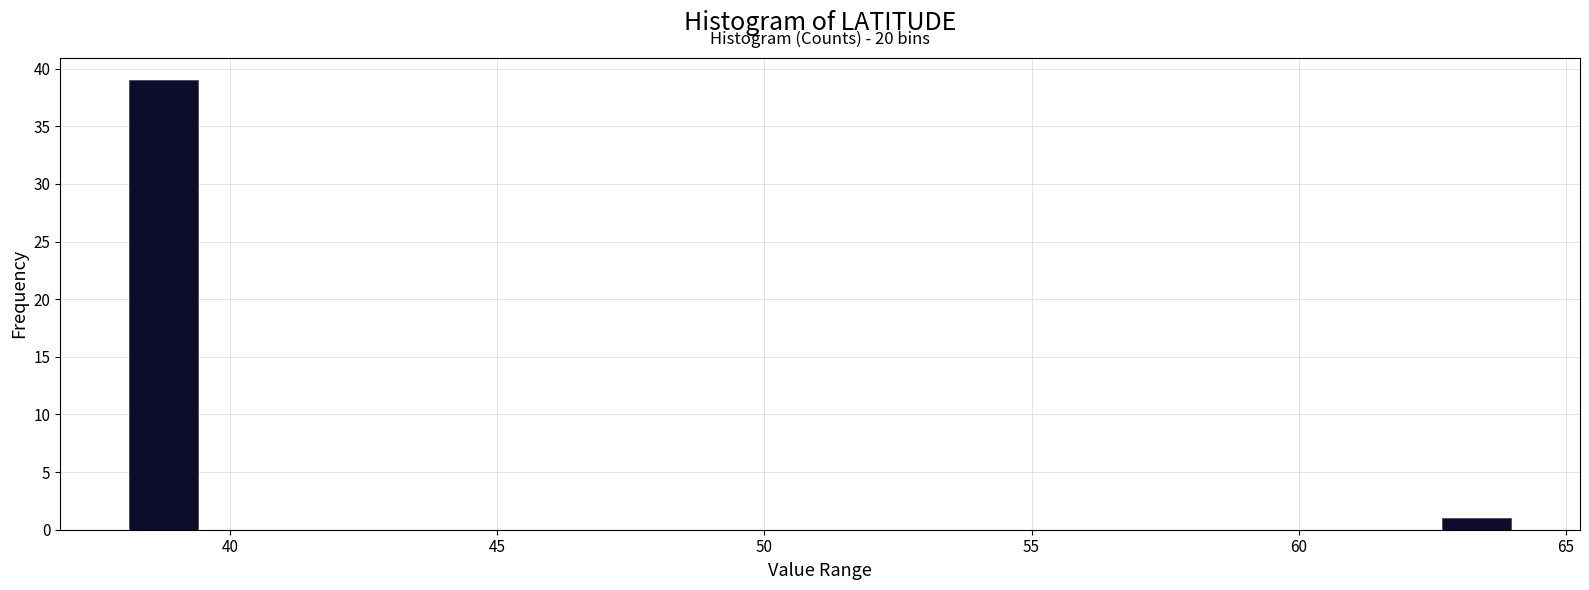

Read against the x-axis, roughly where is the centre of the tallest bar?

39.0